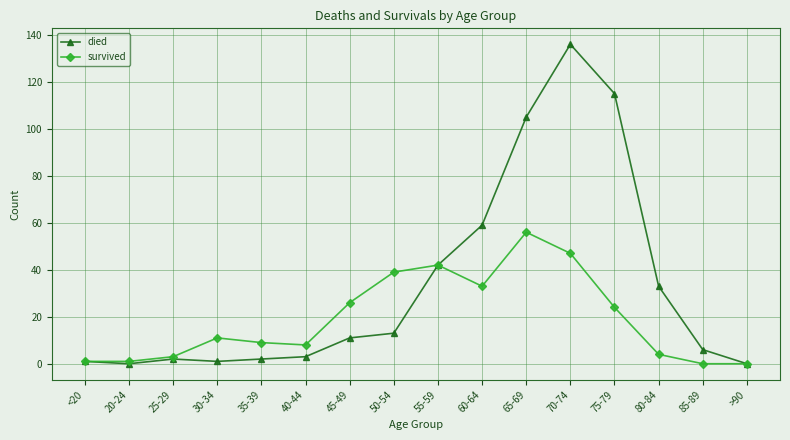

What is the maximum value for died?

136